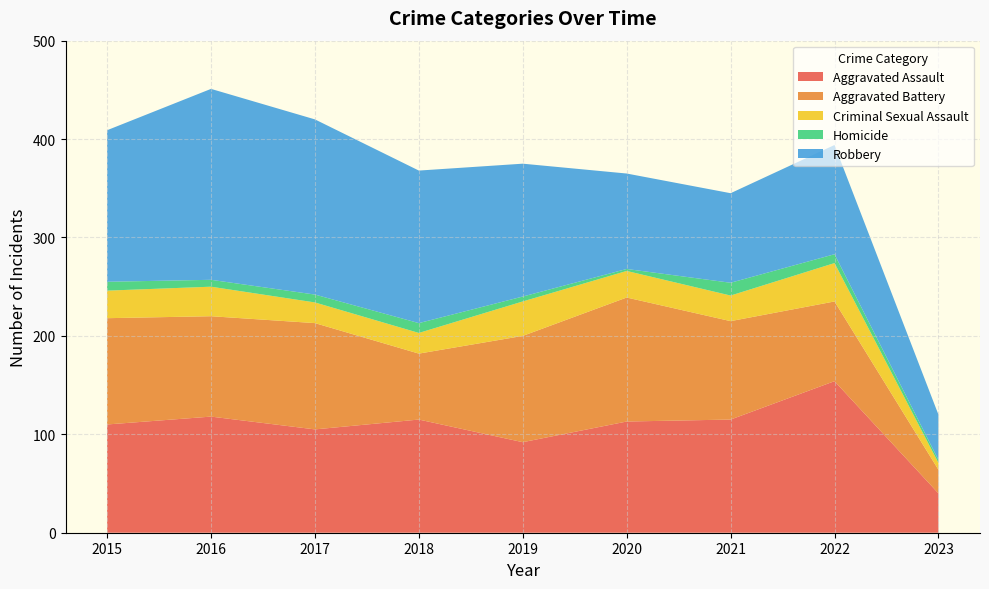

Reading left to right, extract all data points from this chart.

Aggravated Assault: 2015=110	2016=118	2017=105	2018=115	2019=92	2020=113	2021=115	2022=154	2023=40
Aggravated Battery: 2015=108	2016=102	2017=108	2018=67	2019=108	2020=126	2021=100	2022=81	2023=24
Criminal Sexual Assault: 2015=28	2016=30	2017=21	2018=21	2019=35	2020=27	2021=26	2022=39	2023=7
Homicide: 2015=9	2016=7	2017=8	2018=10	2019=5	2020=2	2021=13	2022=9	2023=3
Robbery: 2015=154	2016=194	2017=178	2018=155	2019=135	2020=97	2021=91	2022=111	2023=46